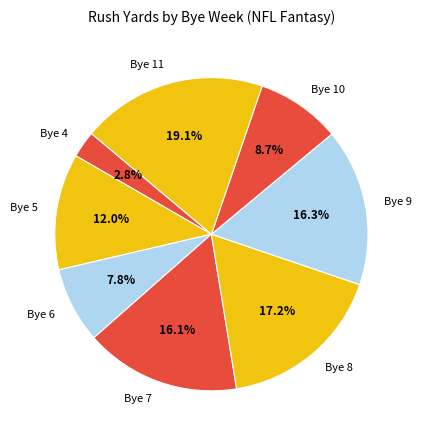

What percentage do Bye 11 and Bye 5 together represent?

31.1%